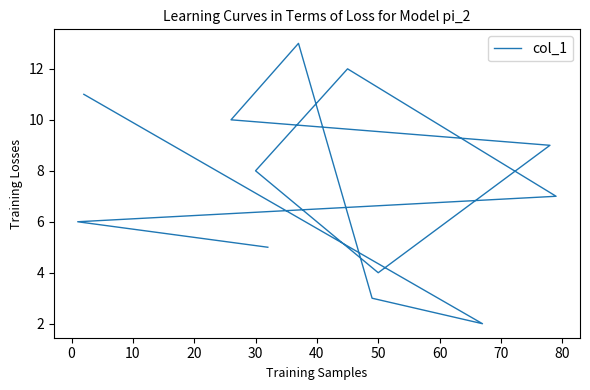

What is the ratio of the value at 40 to the value at 50?

0.4